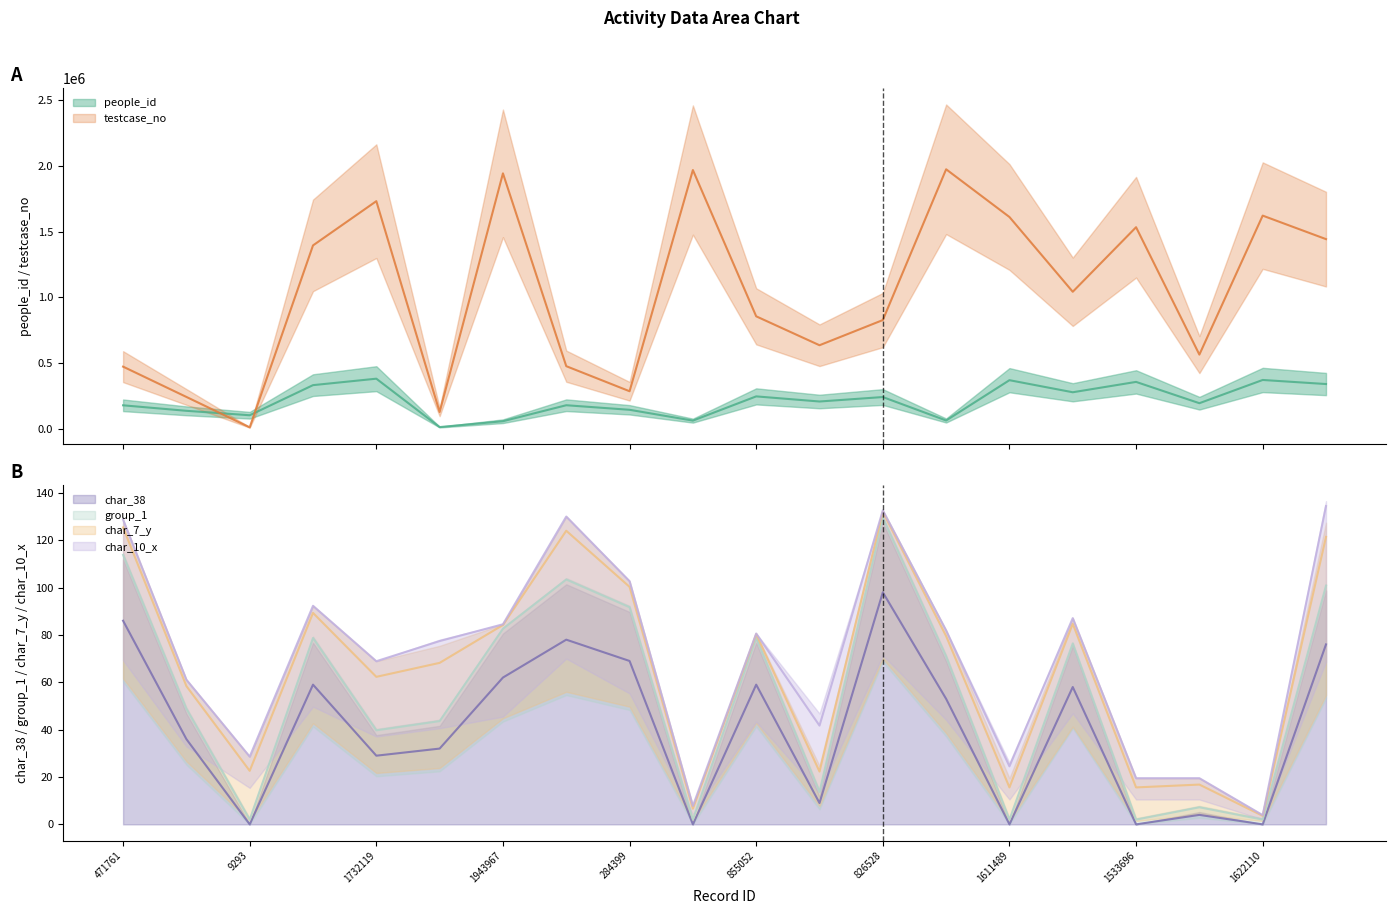

What is the label of the 13th point from the right?

475340